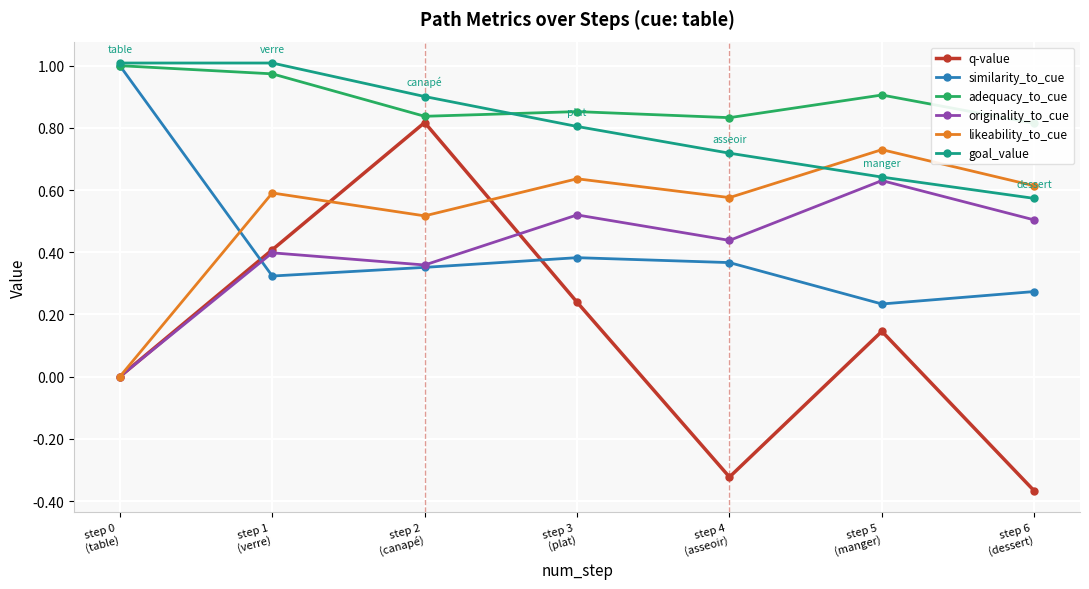

What is the sum of all likeability_to_cue values?

3.7